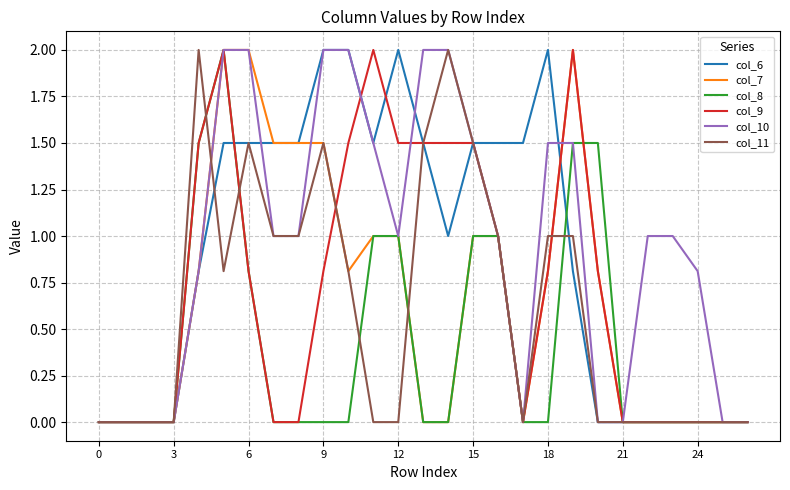

What is the greatest value displayed?

2.0